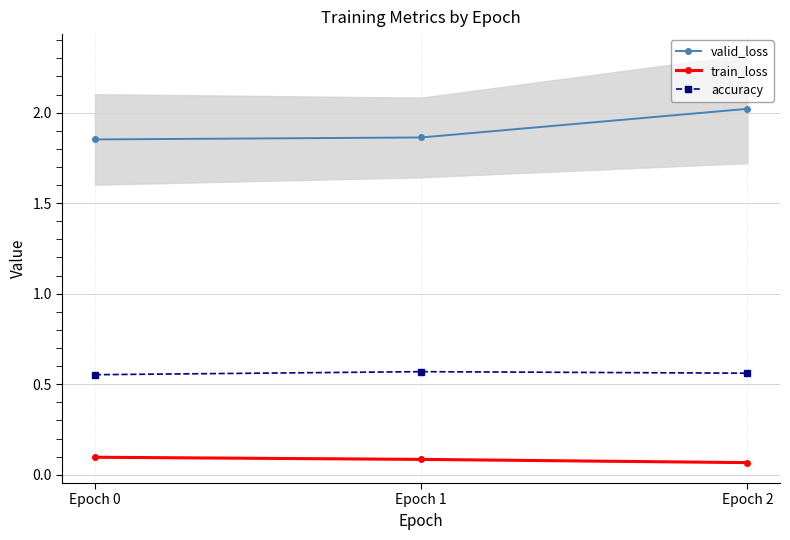

At Epoch 0, list the series in order from smallest to largest.

train_loss, accuracy, valid_loss